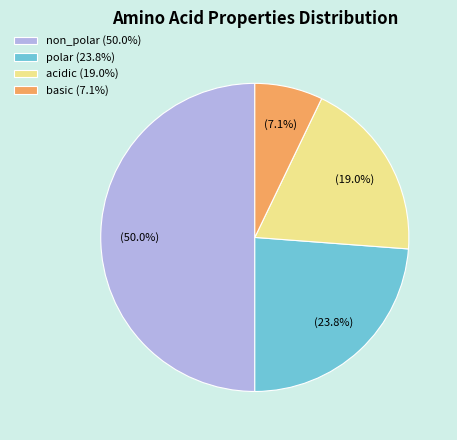

To the nearest percent, what is the combined percentage of polar and basic?

31%